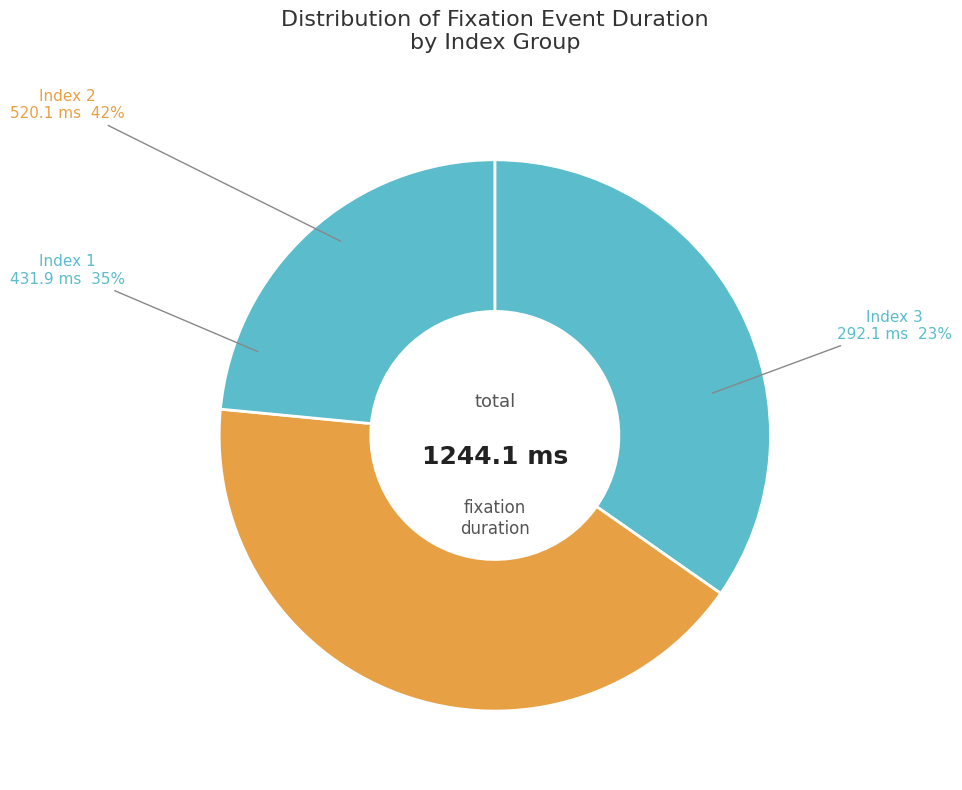

Combined, do 2 and 1 account for over 50%?

Yes